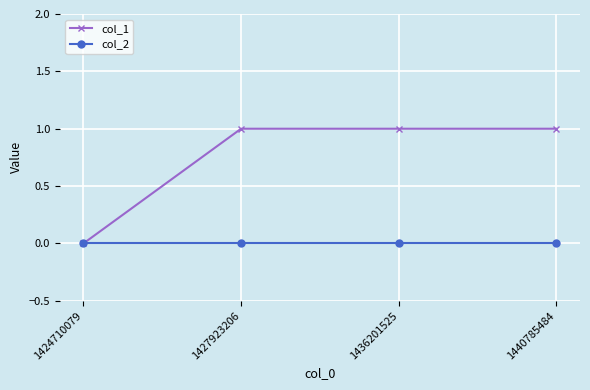

How many lines are shown in the chart?

2